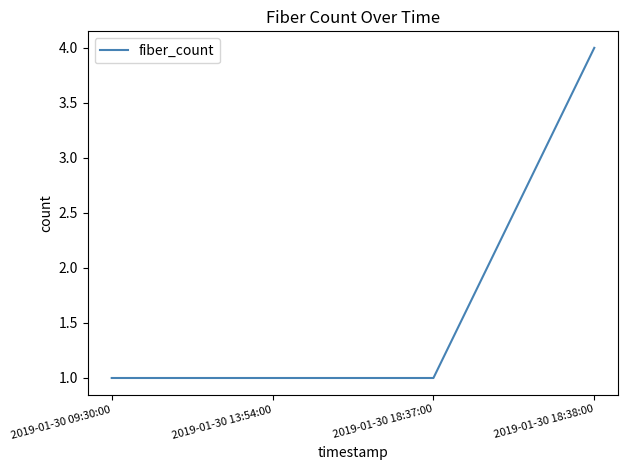

The value at 2019-01-30 18:37:00 is 1. True or false?

True